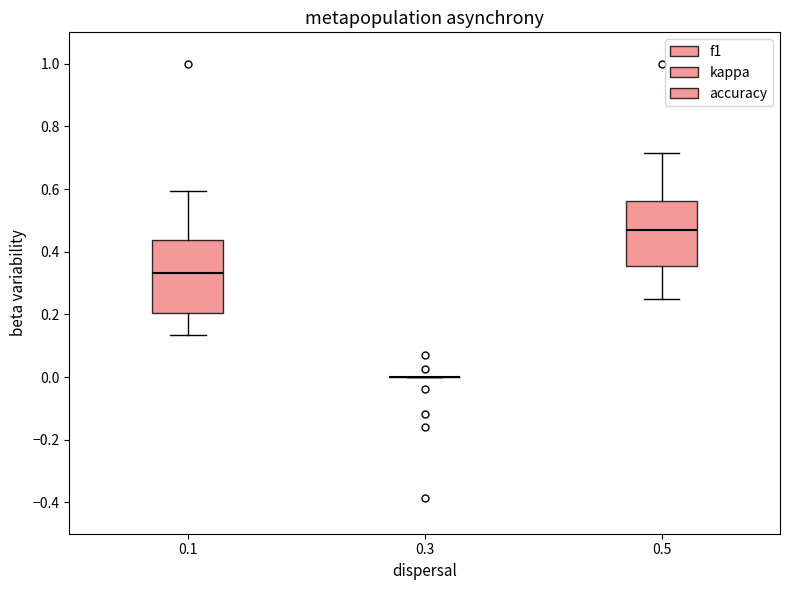

Where is the upper edge of the box at x = 0.5 on the y-axis? The values are not printed on the chart, so give them approximately, as read against the axis.

0.56